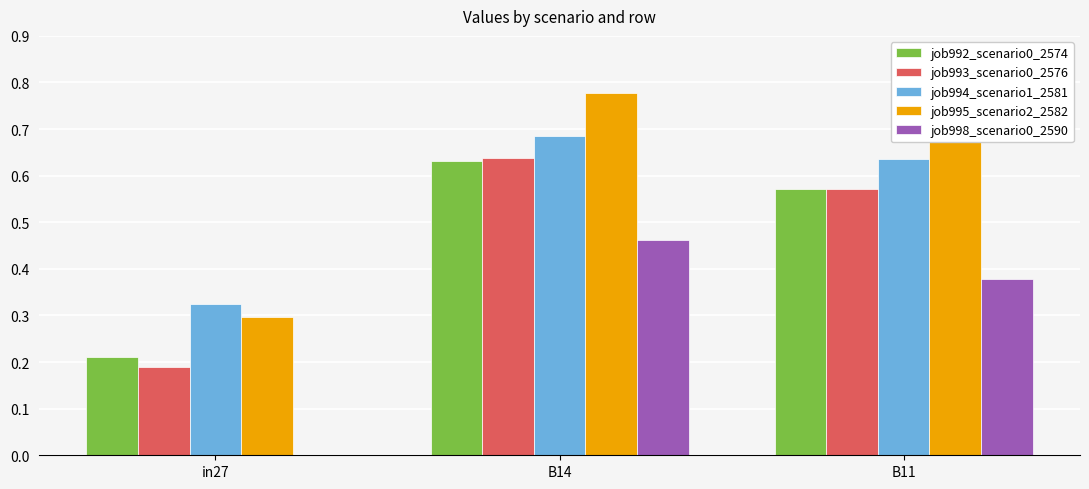

Is it true that job994_scenario1_2581 equals 0.3 at in27?

True